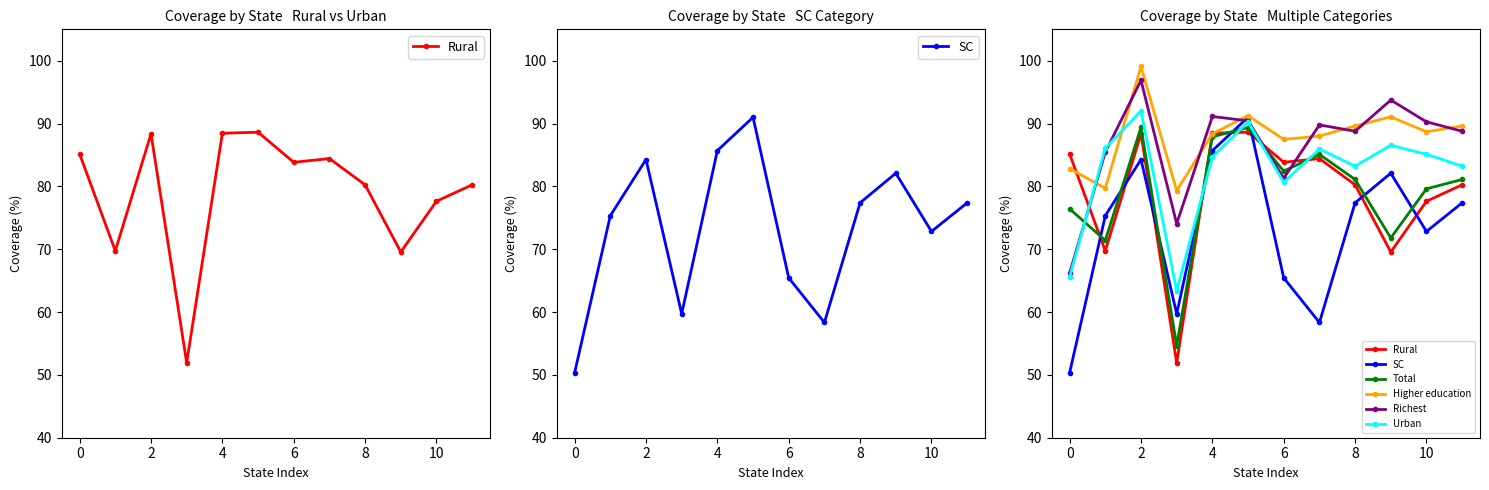

At 2, list the series in order from largest to smallest.

Higher education, Richest, Urban, Total, Rural, SC